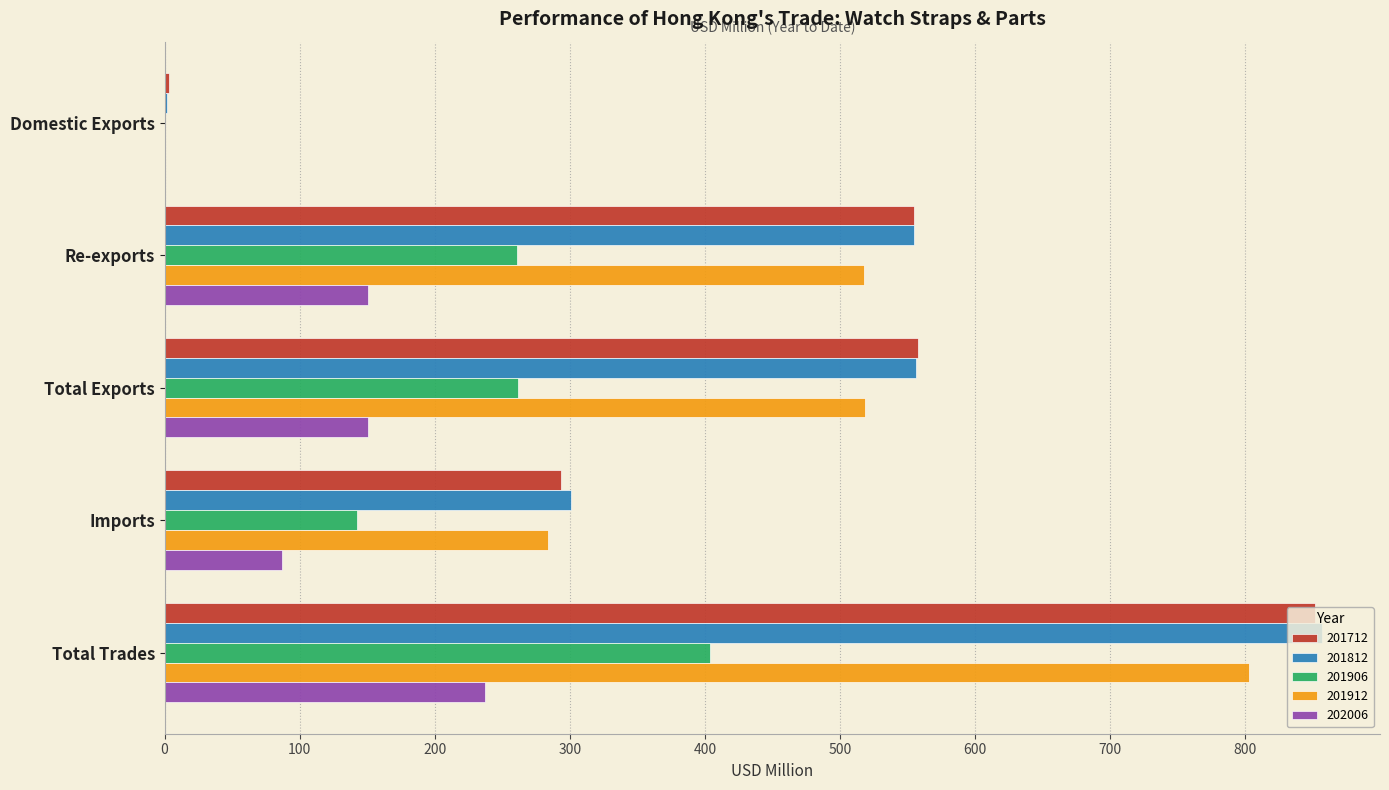

How many distinct data groups are displayed?

5